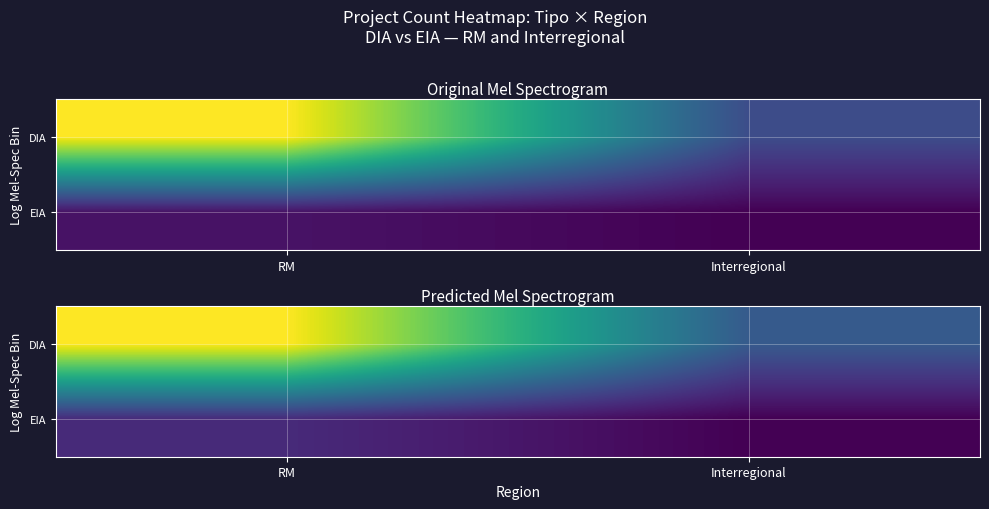

How many data points in DIA are less than 97?

1